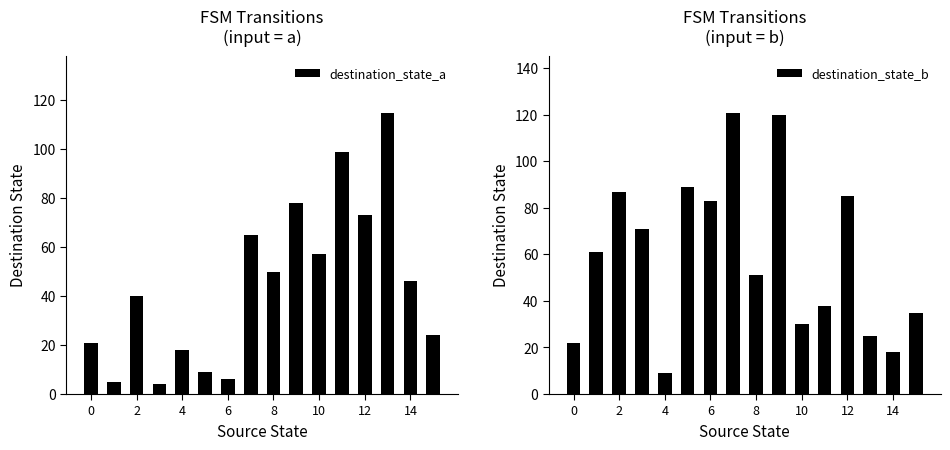

List the series in order of their peak value, highest first.

destination_state_b, destination_state_a